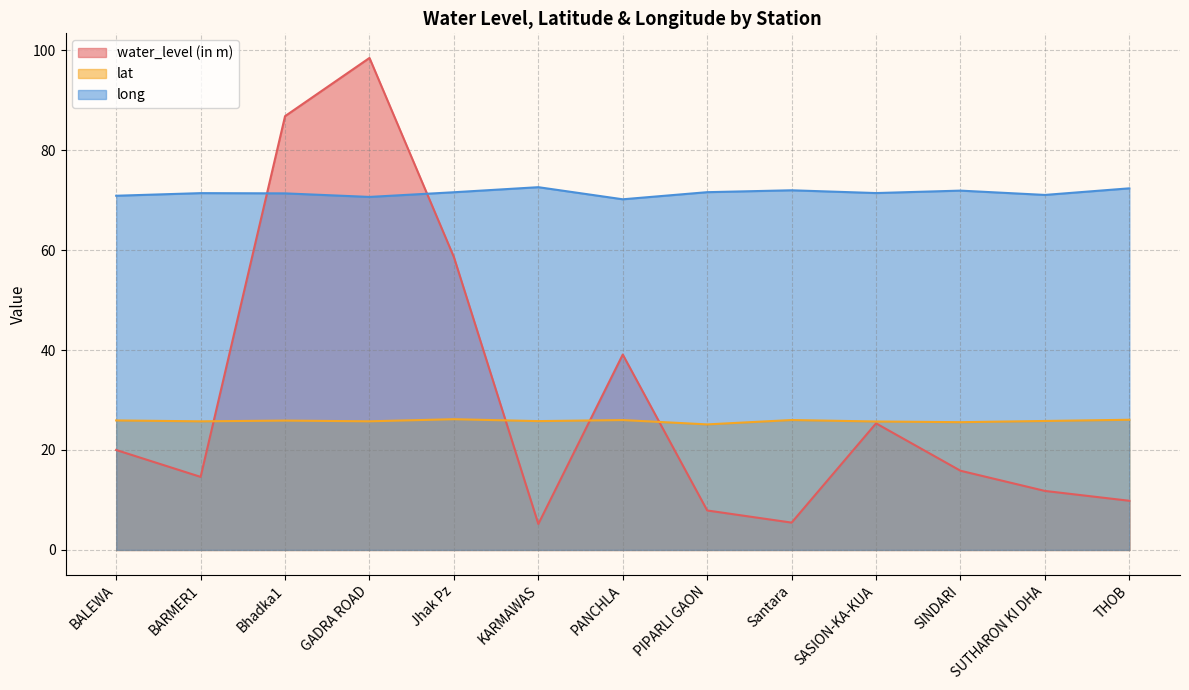

What is the sum of the water_level (in m) values at BARMER1 and Bhadka1?

101.4